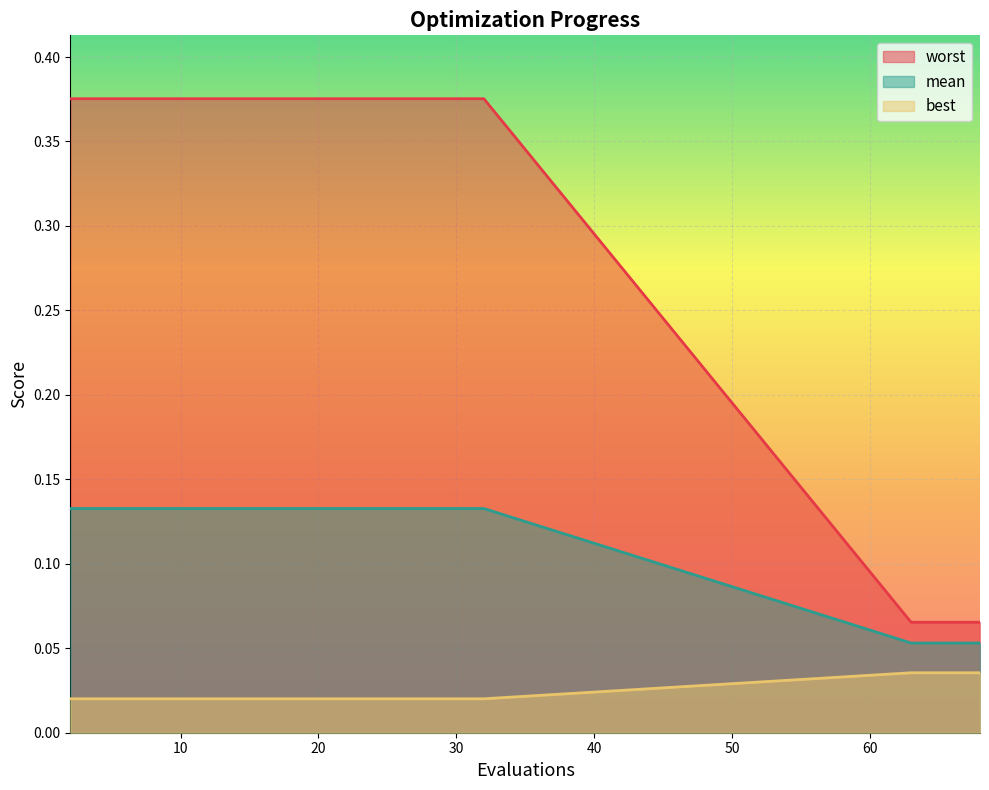

Where is best nearest to the value 0?

63